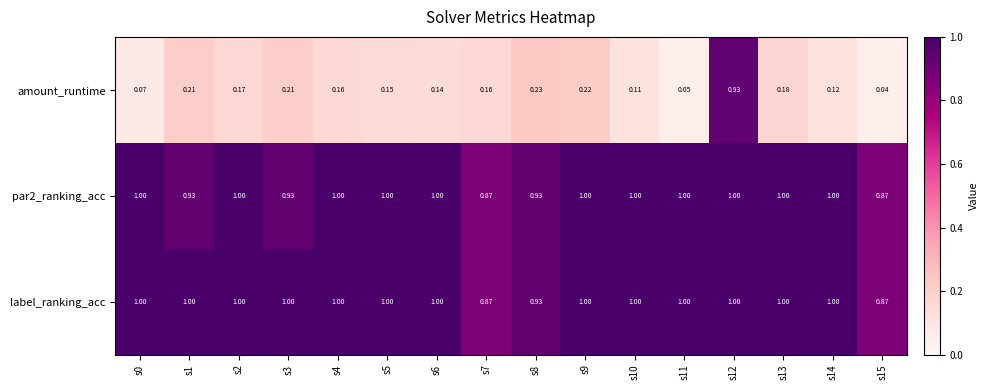

Which series changed the most between s6 and s10?

amount_runtime